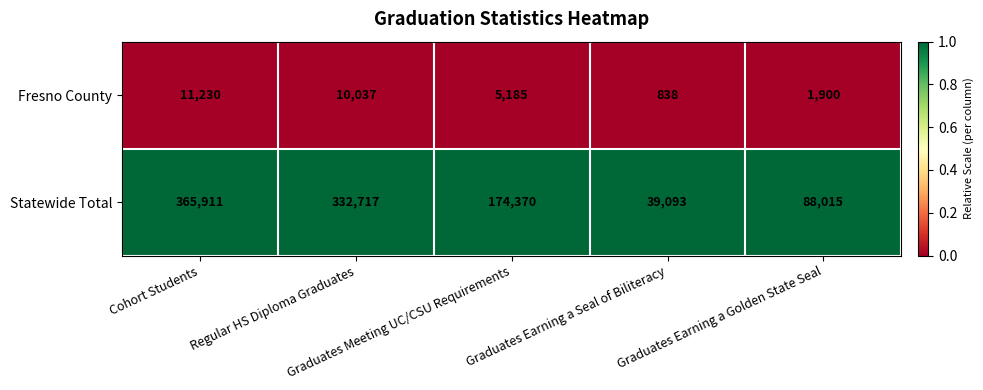

What is the greatest value displayed?

365911